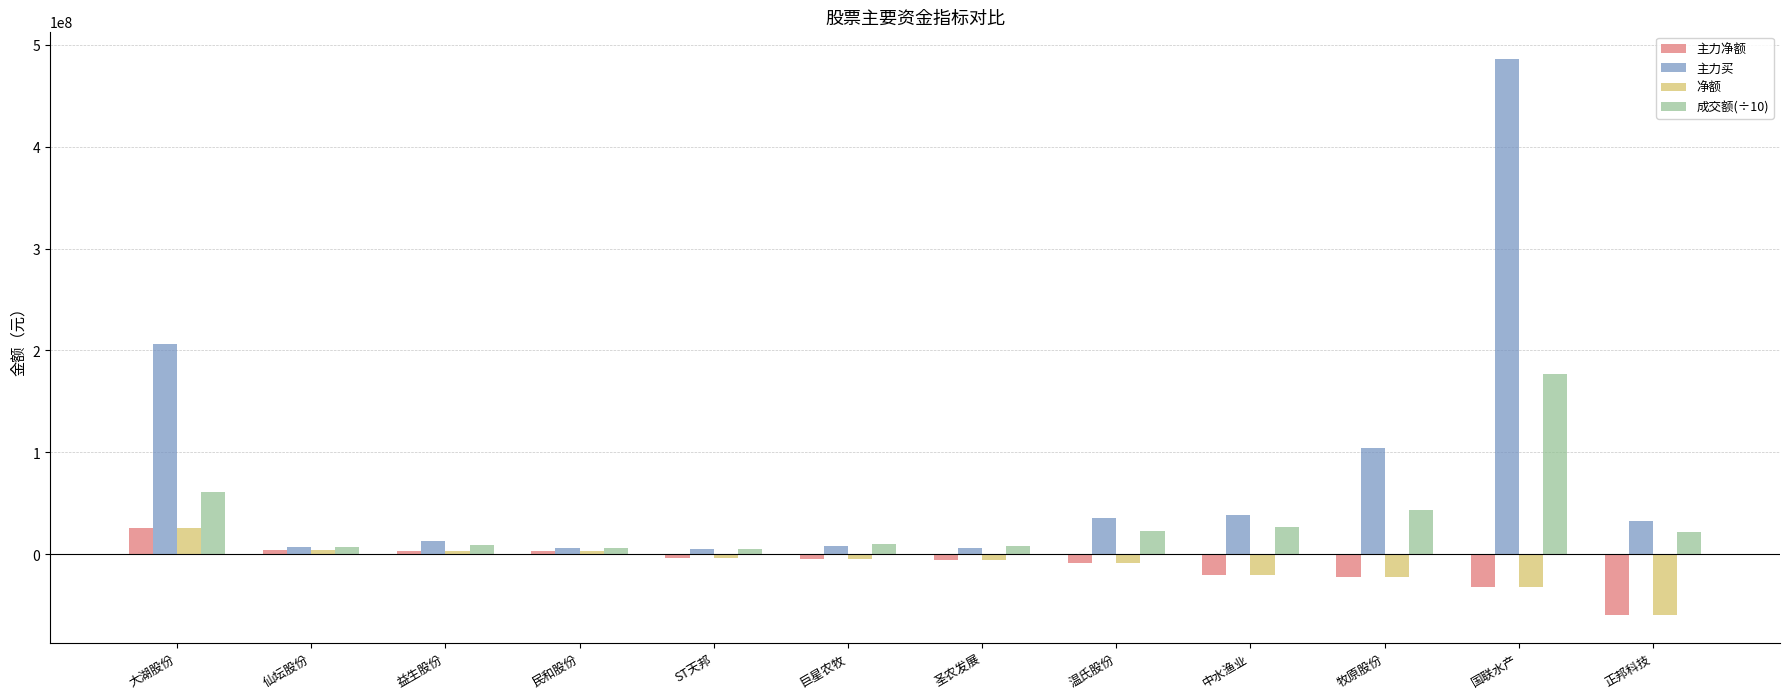

What is the minimum value shown in the chart?

-59642794.0